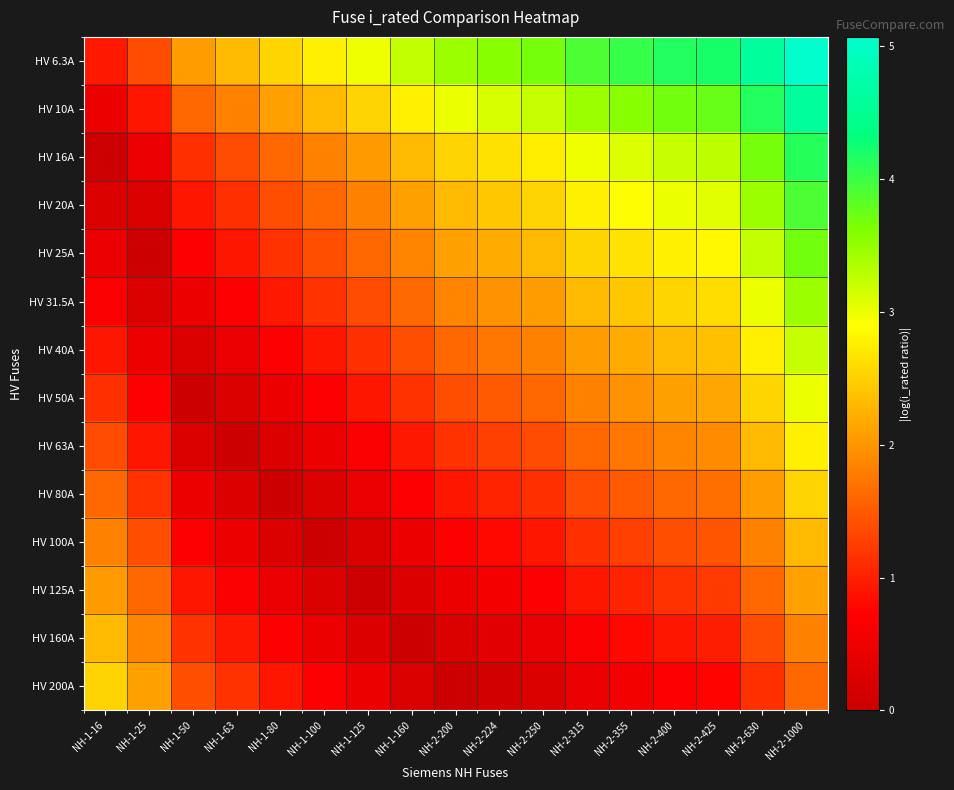

At NH-1-100, list the series in order from largest to smallest.

HV 6.3A, HV 10A, HV 16A, HV 20A, HV 25A, HV 31.5A, HV 40A, HV 50A, HV 200A, HV 160A, HV 63A, HV 80A, HV 125A, HV 100A